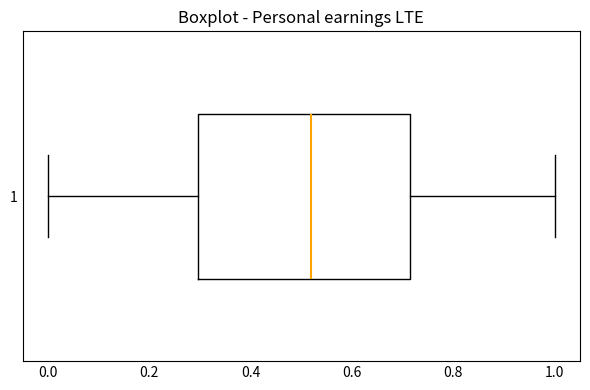

Transcribe this box plot: give where the median line is, the range the box spans, and where the two whiskers end, as read against the x-axis. The values are not printed on the chart, so give them approximately, as read against the axis.

median 0.52, box 0.30 to 0.72, whiskers 0.00 to 1.00